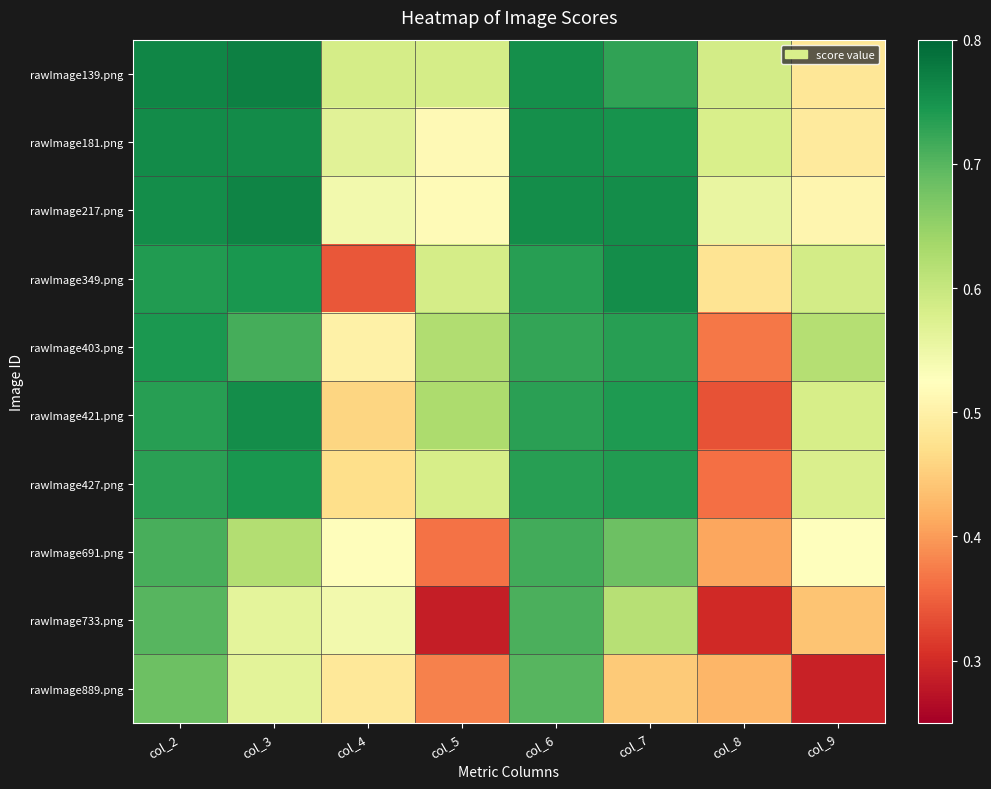

Reading left to right, what are all the values shown in this chart?

rawImage139.png: col_2=0.8	col_3=0.8	col_4=0.6	col_5=0.6	col_6=0.8	col_7=0.7	col_8=0.6	col_9=0.5
rawImage181.png: col_2=0.8	col_3=0.8	col_4=0.6	col_5=0.5	col_6=0.8	col_7=0.7	col_8=0.6	col_9=0.5
rawImage217.png: col_2=0.8	col_3=0.8	col_4=0.5	col_5=0.5	col_6=0.8	col_7=0.8	col_8=0.6	col_9=0.5
rawImage349.png: col_2=0.7	col_3=0.7	col_4=0.3	col_5=0.6	col_6=0.7	col_7=0.8	col_8=0.5	col_9=0.6
rawImage403.png: col_2=0.7	col_3=0.7	col_4=0.5	col_5=0.6	col_6=0.7	col_7=0.7	col_8=0.4	col_9=0.6
rawImage421.png: col_2=0.7	col_3=0.8	col_4=0.5	col_5=0.6	col_6=0.7	col_7=0.7	col_8=0.3	col_9=0.6
rawImage427.png: col_2=0.7	col_3=0.7	col_4=0.5	col_5=0.6	col_6=0.7	col_7=0.7	col_8=0.4	col_9=0.6
rawImage691.png: col_2=0.7	col_3=0.6	col_4=0.5	col_5=0.4	col_6=0.7	col_7=0.7	col_8=0.4	col_9=0.5
rawImage733.png: col_2=0.7	col_3=0.6	col_4=0.5	col_5=0.3	col_6=0.7	col_7=0.6	col_8=0.3	col_9=0.4
rawImage889.png: col_2=0.7	col_3=0.6	col_4=0.5	col_5=0.4	col_6=0.7	col_7=0.4	col_8=0.4	col_9=0.3